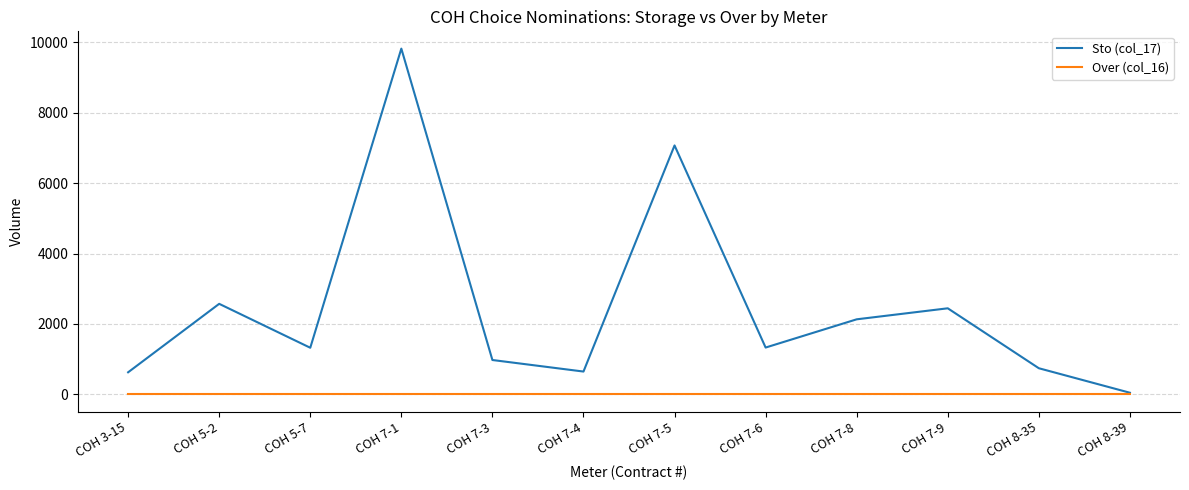

At how many categories does at least one series exceed 3823?

2